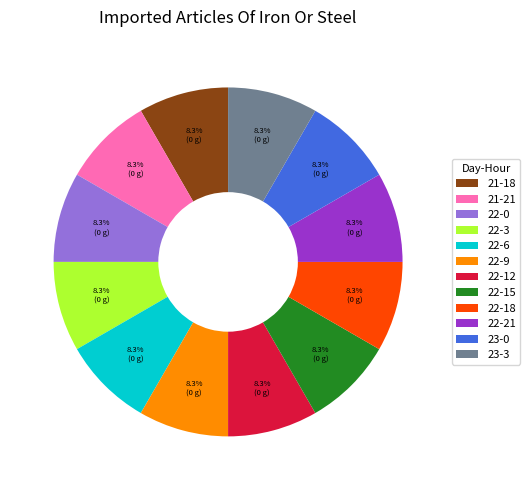

Approximately how many times larger is the value at 22-3 compared to 23-3?

1.0